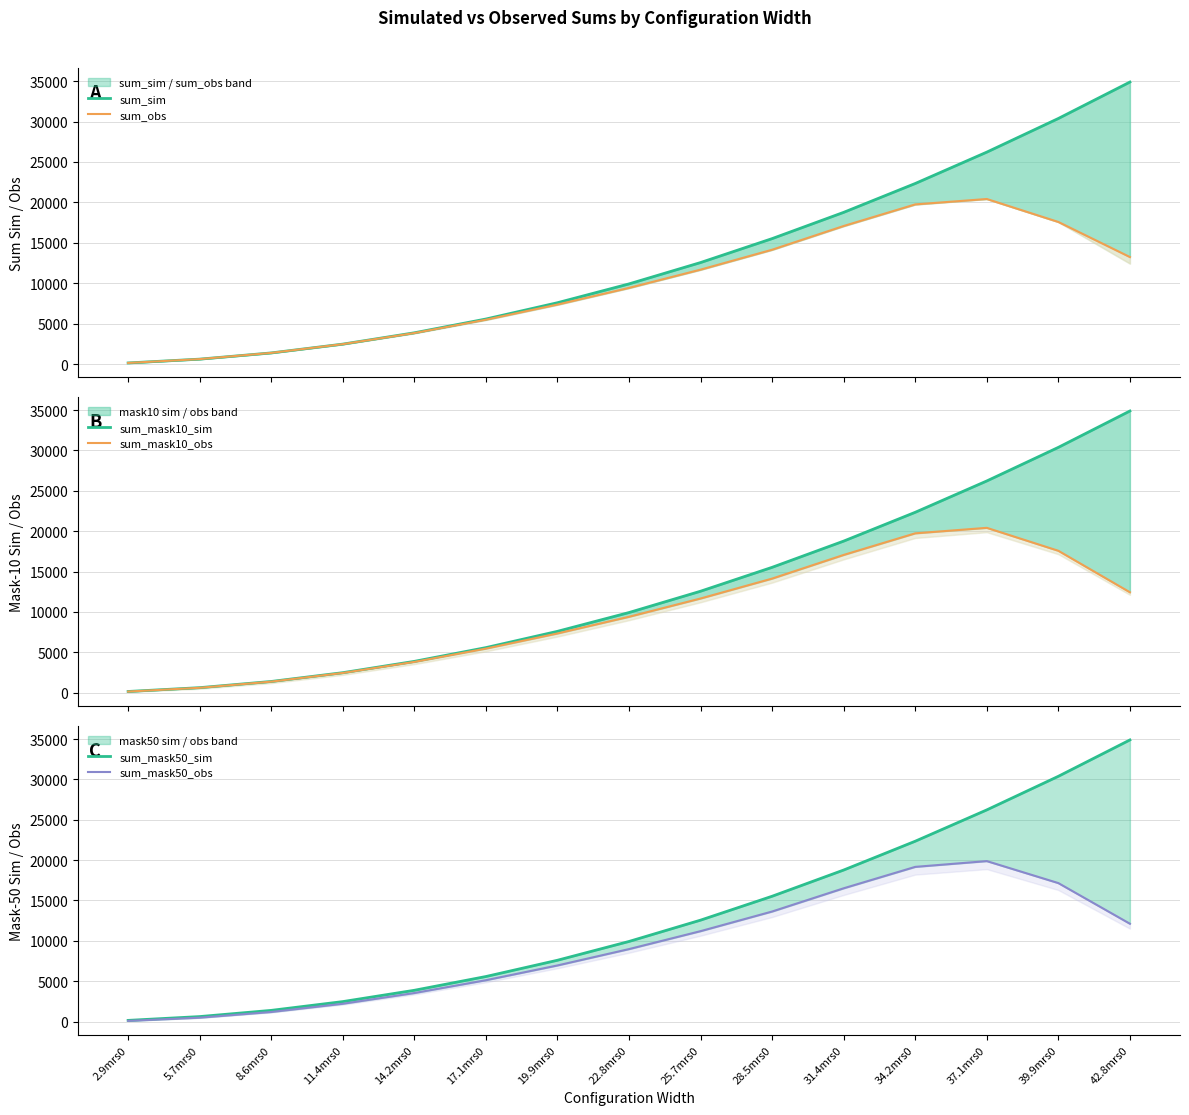

True or false: sum_sim and sum_mask50_sim intersect in this chart.

False